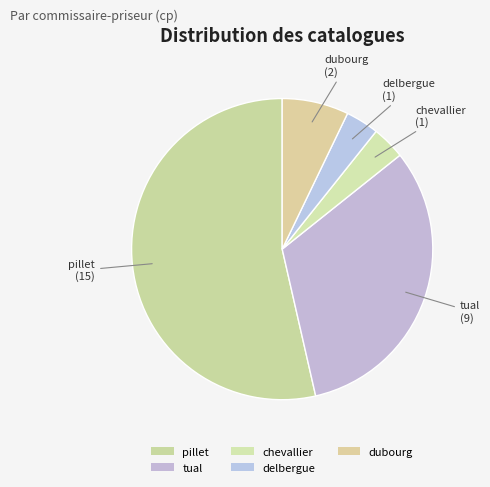

How many segments does this pie chart have?

5